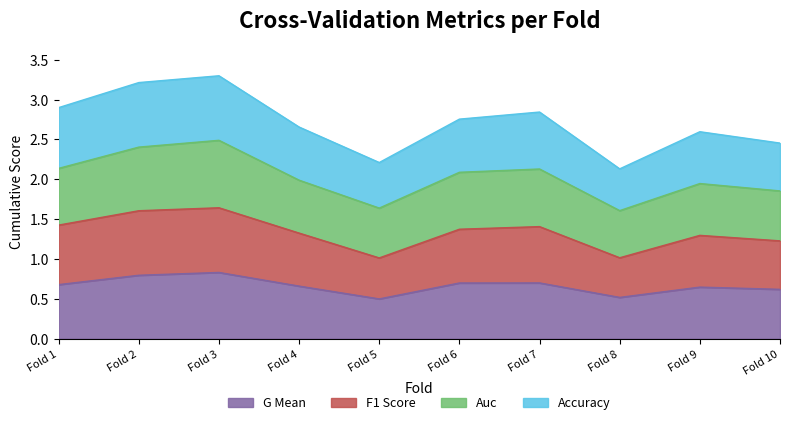

What is the value of the accuracy point at the 10th from the left?

2.5